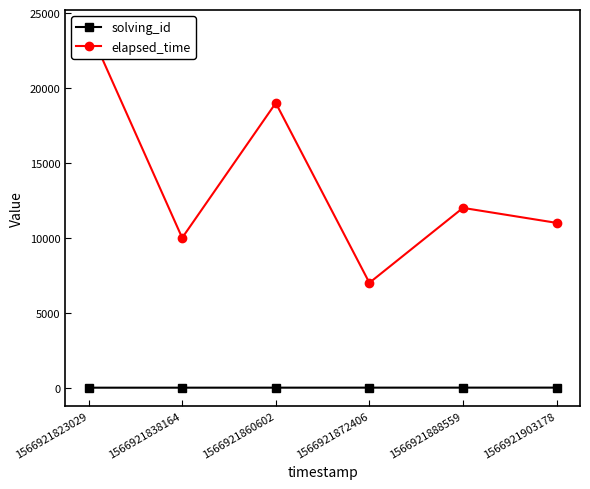

Where does the solving_id series first go above 4?

1566921888559